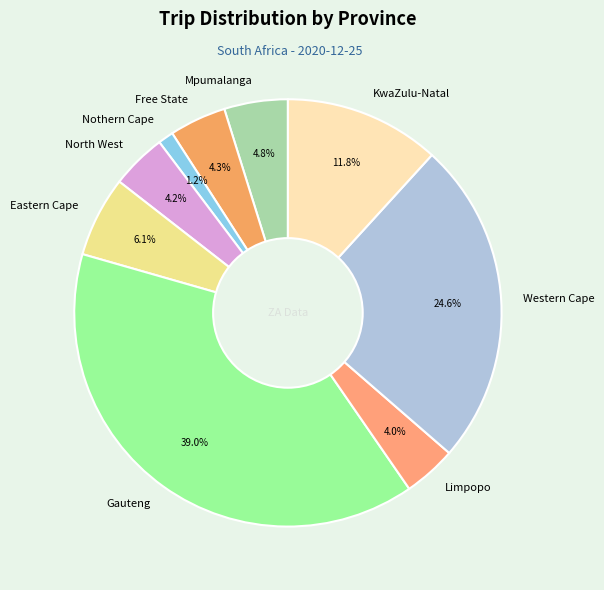

What is the largest slice in the pie chart?

Gauteng